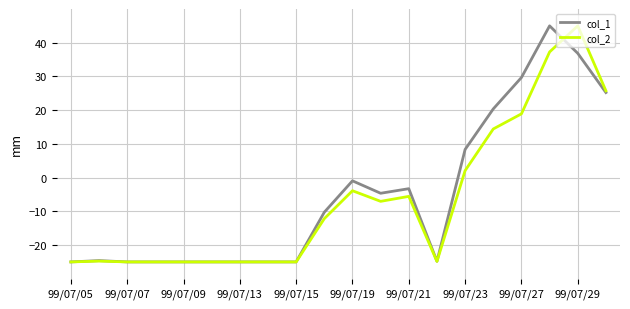

How many lines are shown in the chart?

2